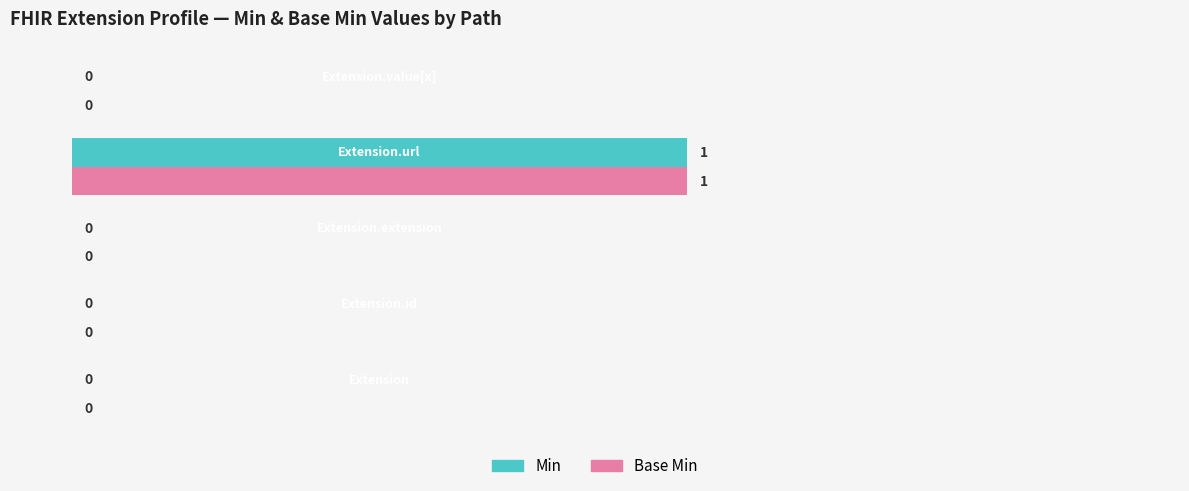

How many Base Min values are between 0 and 1?

5